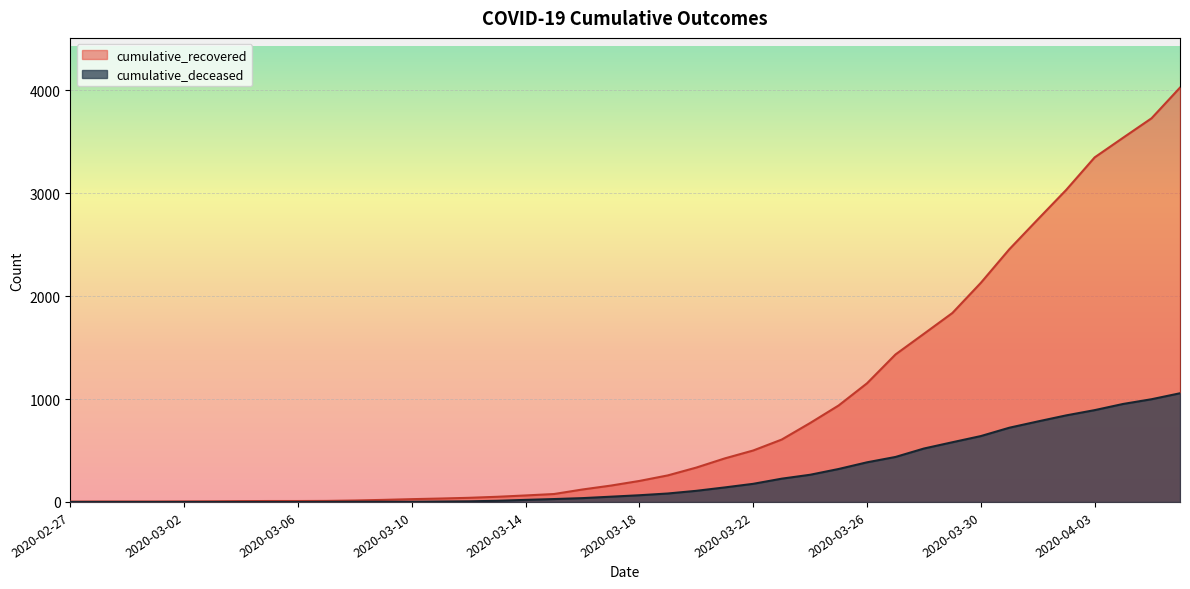

Reading right to left, transcribe all the data shown in this chart.

cumulative_recovered: 4026	3728	3539	3348	3032	2745	2455	2129	1836	1634	1433	1153	937	767	606	500	423	334	258	204	159	121	77	63	50	40	33	27	20	14	10	9	9	8	6	5	4	4	4	3
cumulative_deceased: 1056	998	952	892	841	782	721	640	580	519	437	385	320	264	226	176	141	108	82	65	51	37	28	20	11	6	4	2	2	2	1	0	0	0	0	0	0	0	0	0